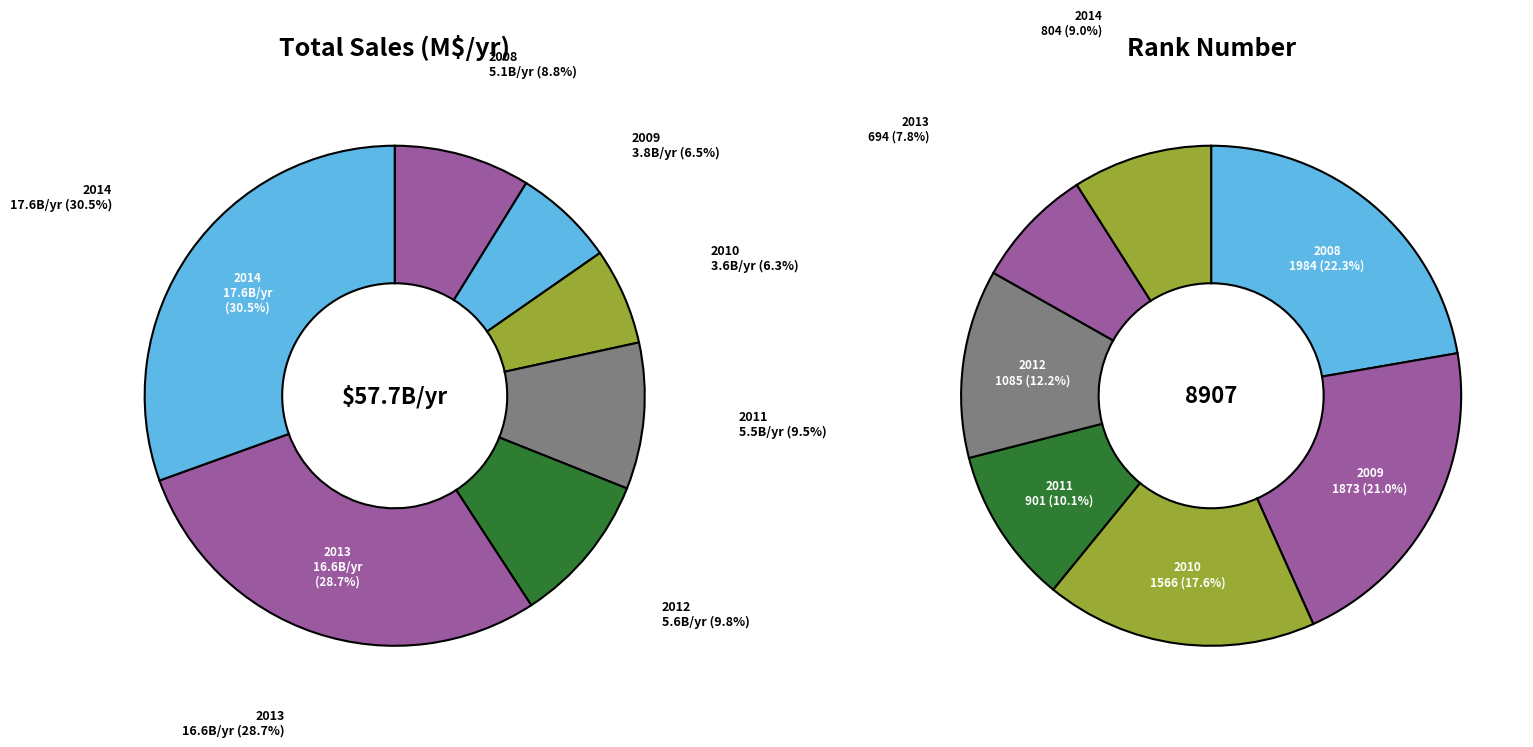

Is it true that 4 is 10% of the pie?

True